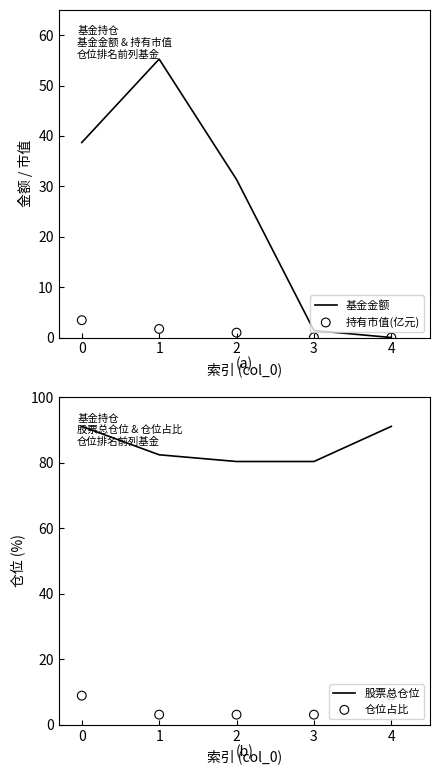

What are all the series names shown in the legend?

基金金额, 持有市值(亿元), 股票总仓位, 仓位占比